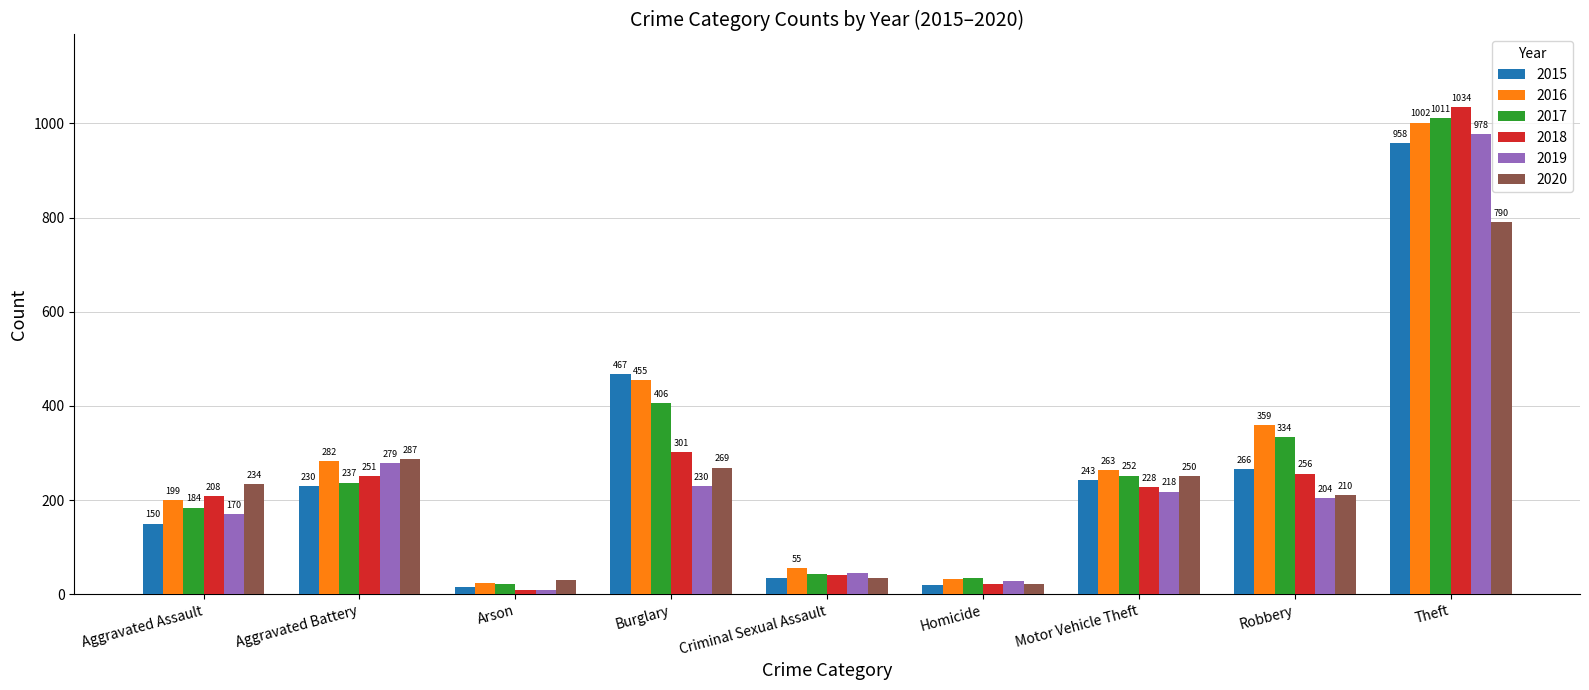

How many series are shown in this chart?

6